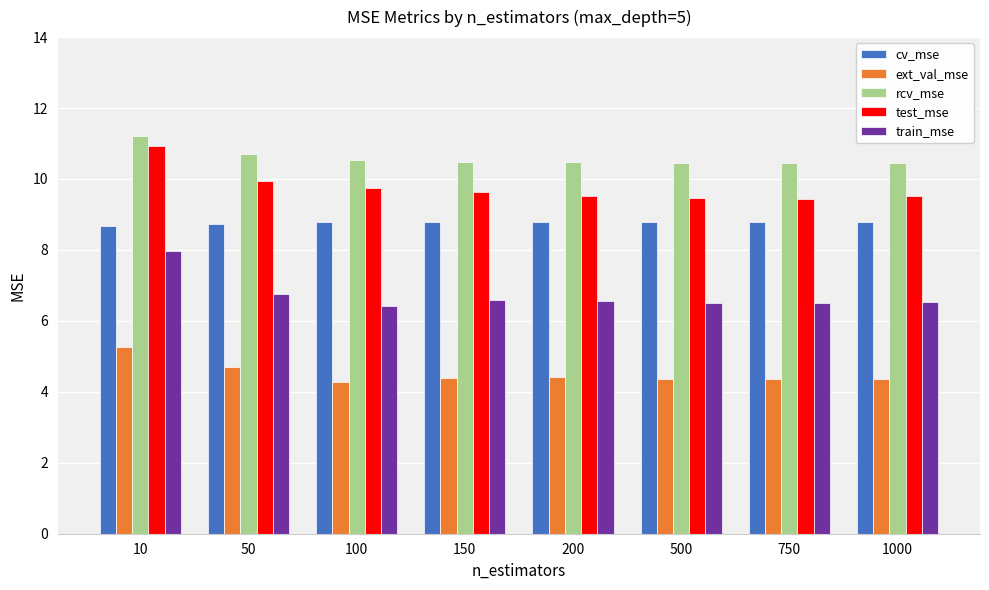

What is the value of the train_mse bar at the 4th from the left?

6.6